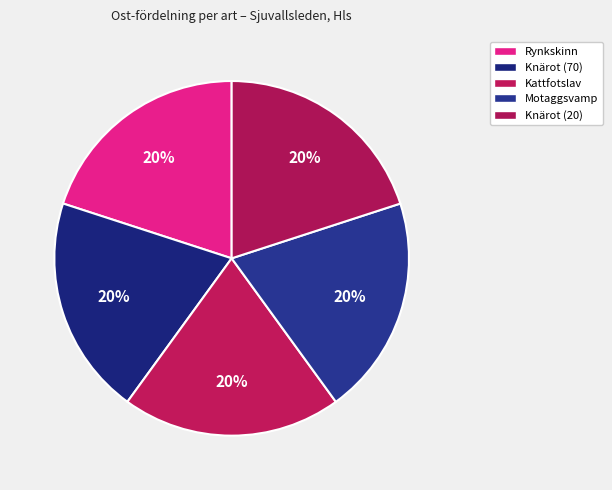

Which slice is the largest?

Motaggsvamp